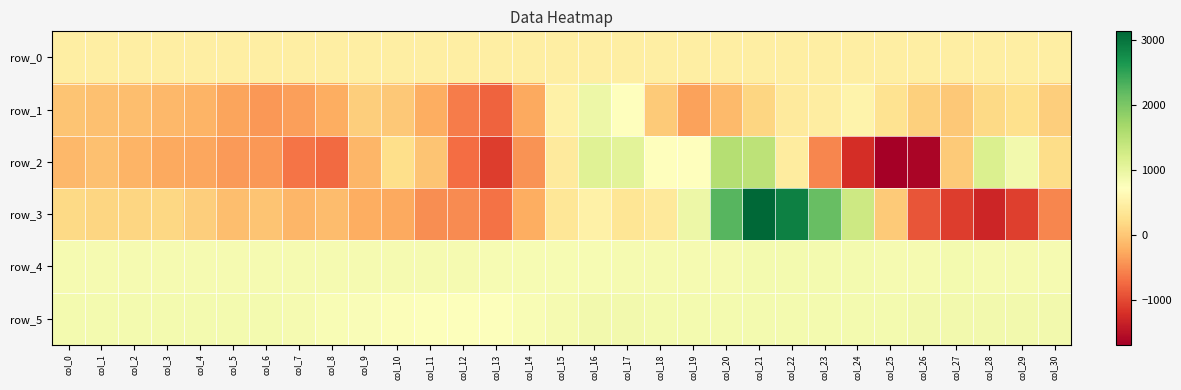

Rank the series by their maximum value, from highest to lowest.

row_3, row_2, row_1, row_5, row_4, row_0